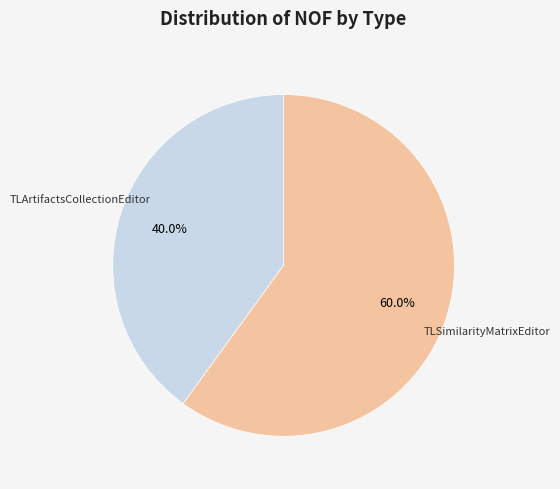

To the nearest percent, what is the difference between the TLArtifactsCollectionEditor and TLSimilarityMatrixEditor slice percentages?

20%